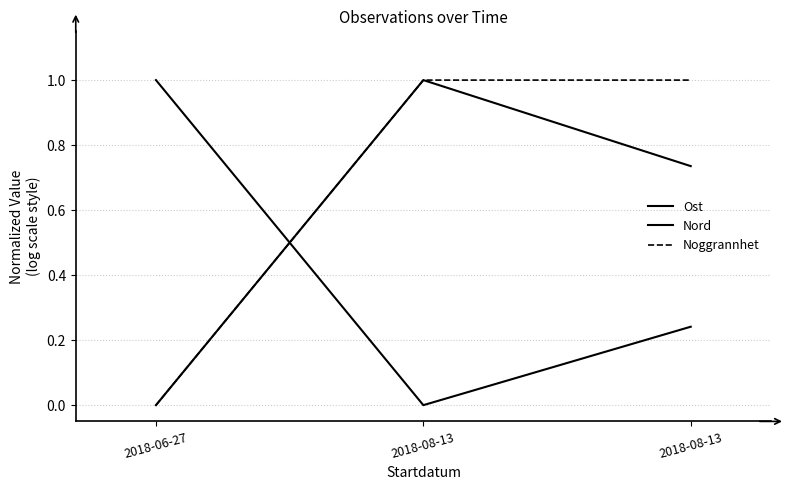

Is this an area chart (filled region under the line)?

No